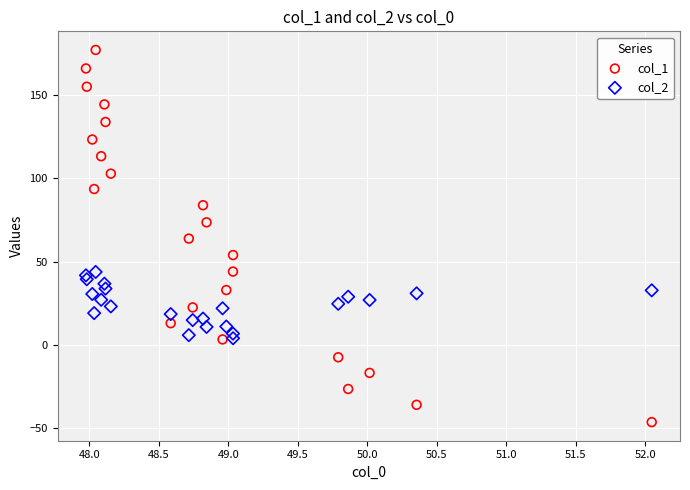

Which series has the widest spread of Y values?

col_1